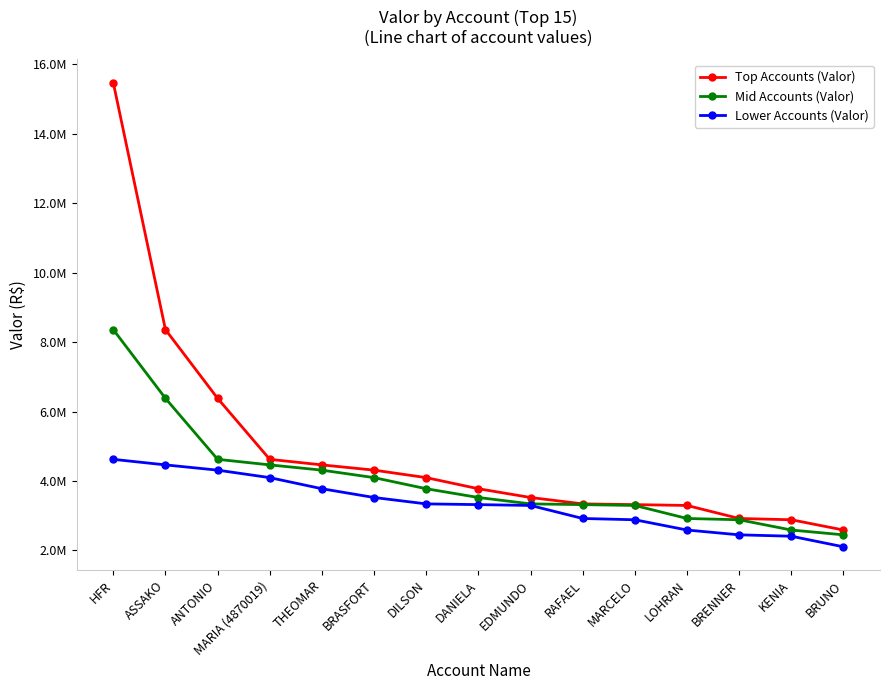

Rank the categories by Top Accounts (Valor) value from highest to lowest.

HFR, ASSAKO, ANTONIO, MARIA (4870019), THEOMAR, BRASFORT, DILSON, DANIELA, EDMUNDO, RAFAEL, MARCELO, LOHRAN, BRENNER, KENIA, BRUNO